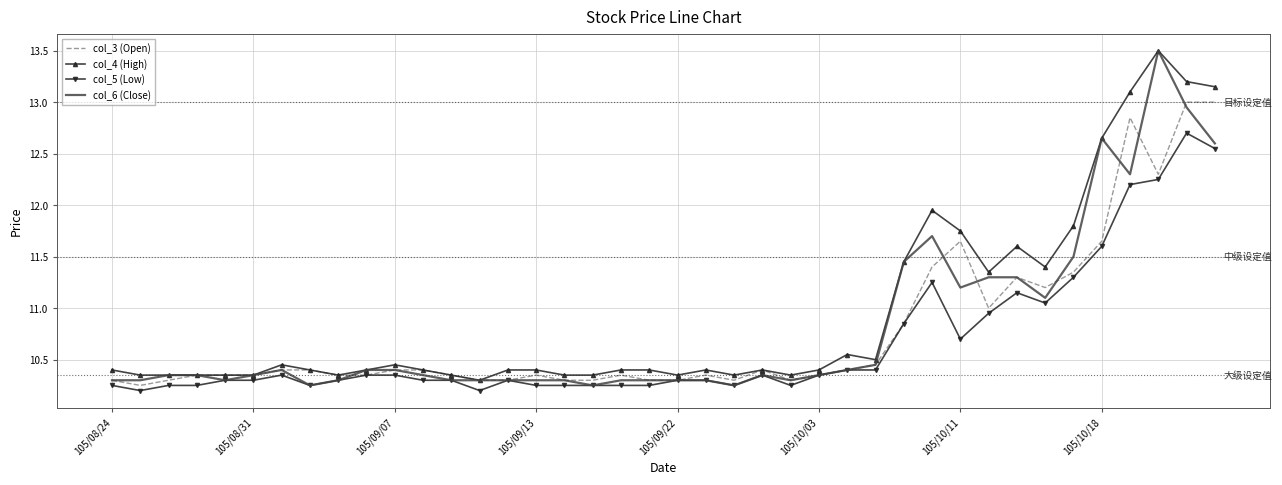

What is the highest value of the col_4 (High) series?

13.5